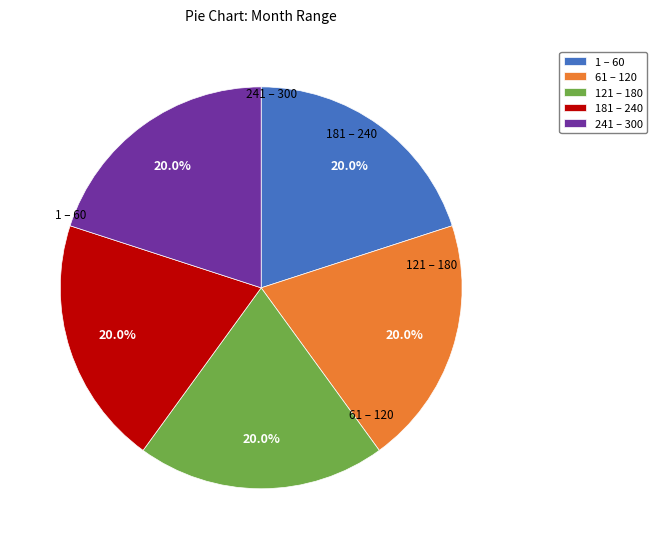

Do 241 – 300 and 61 – 120 together represent more than half of the pie?

No